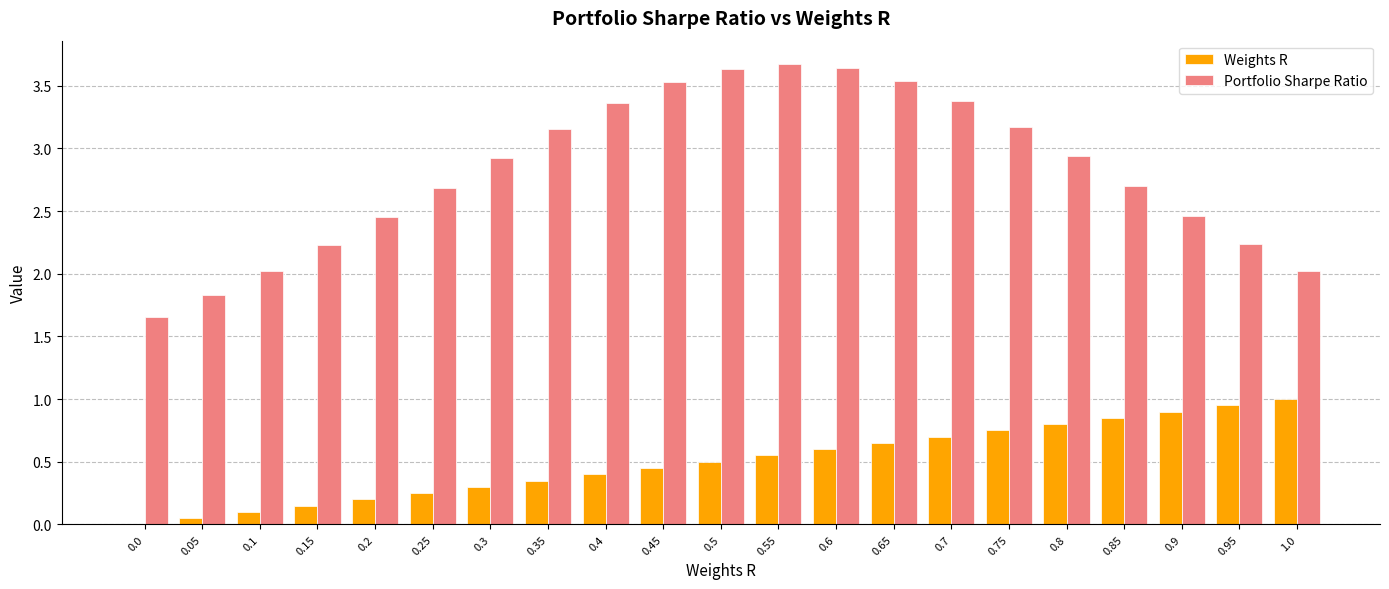

Which series has the largest total across all categories?

Portfolio Sharpe Ratio